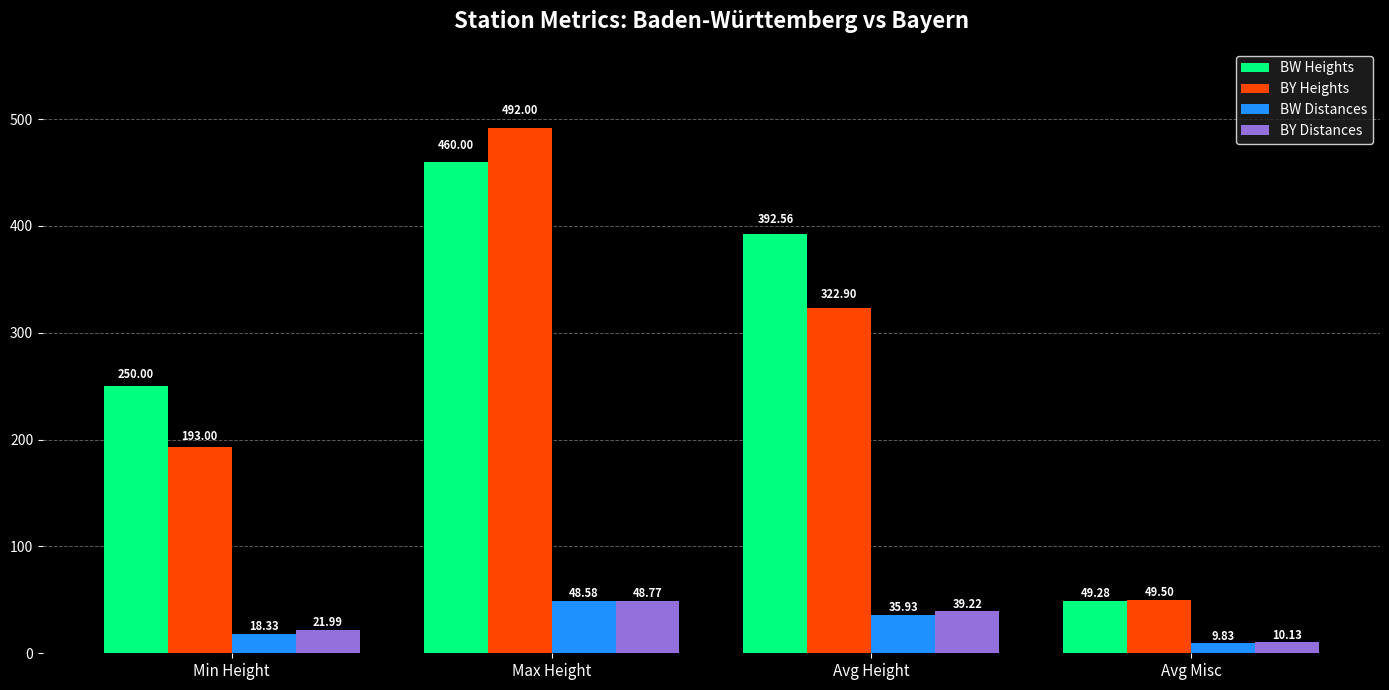

Which category has the lowest value in the BW Distances series?

Avg Misc